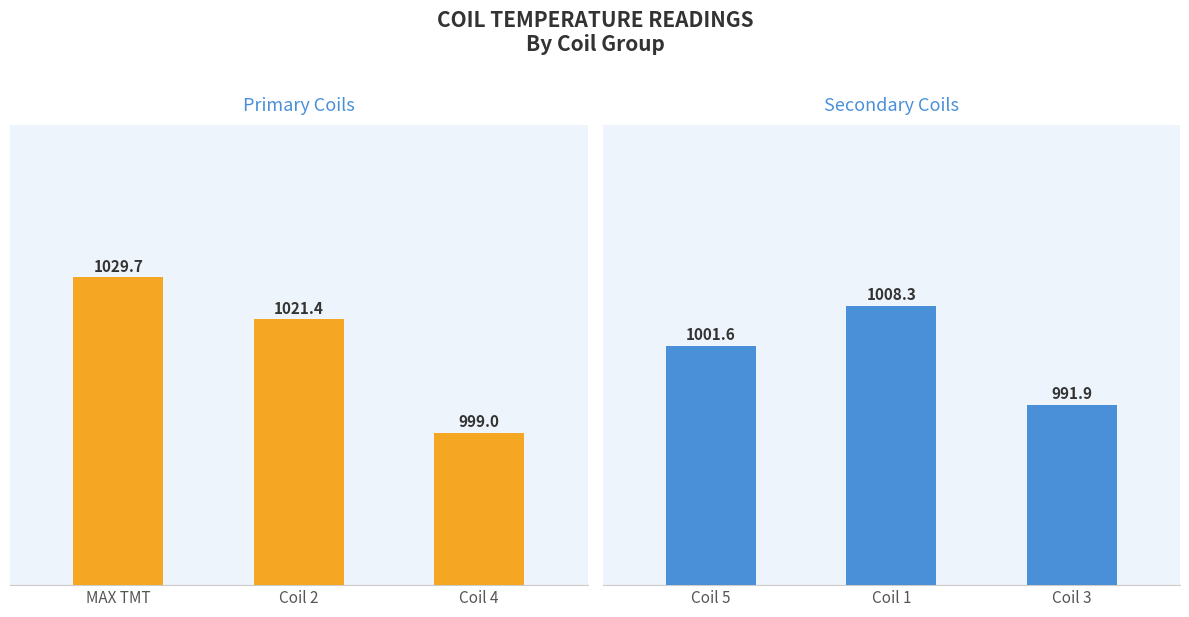

How many groups of bars are there?

3